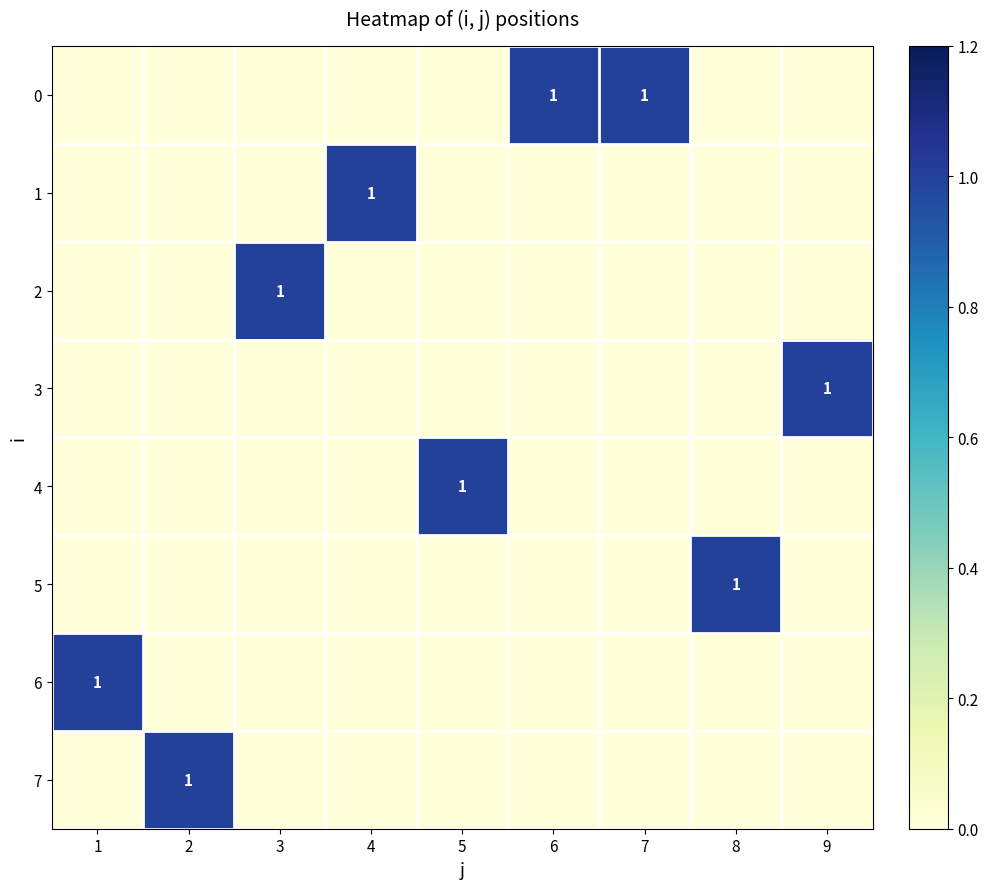

At how many categories does at least one series exceed 0?

9